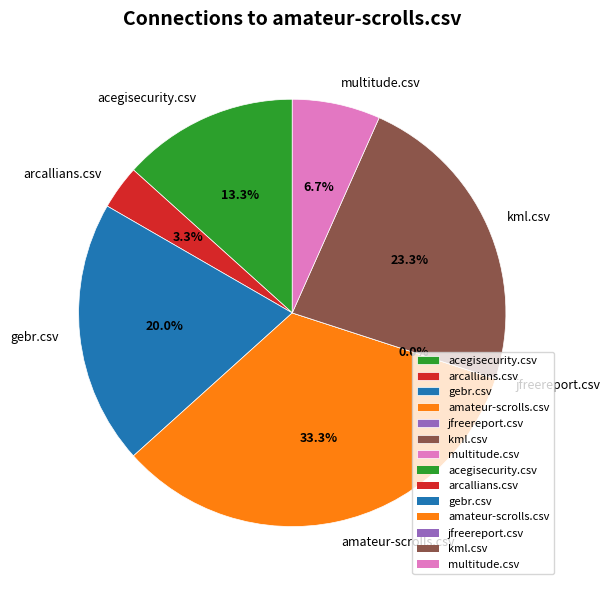

To the nearest percent, what is the difference between the kml.csv and multitude.csv slice percentages?

17%